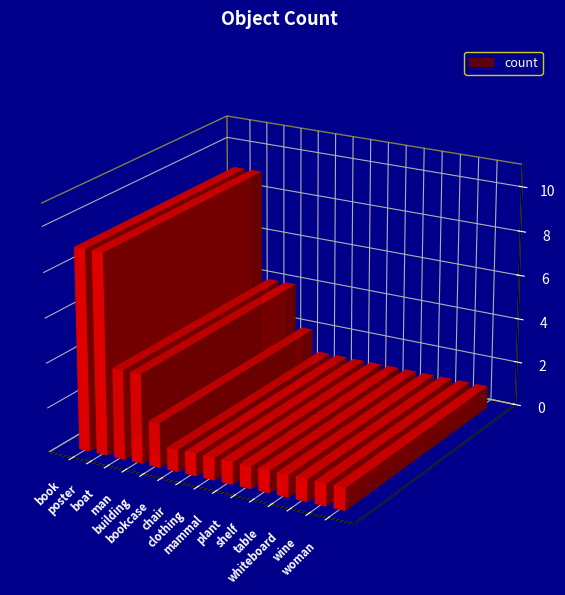

Reading left to right, list all the values displayed in this chart.

9	9	4	4	2	1	1	1	1	1	1	1	1	1	1